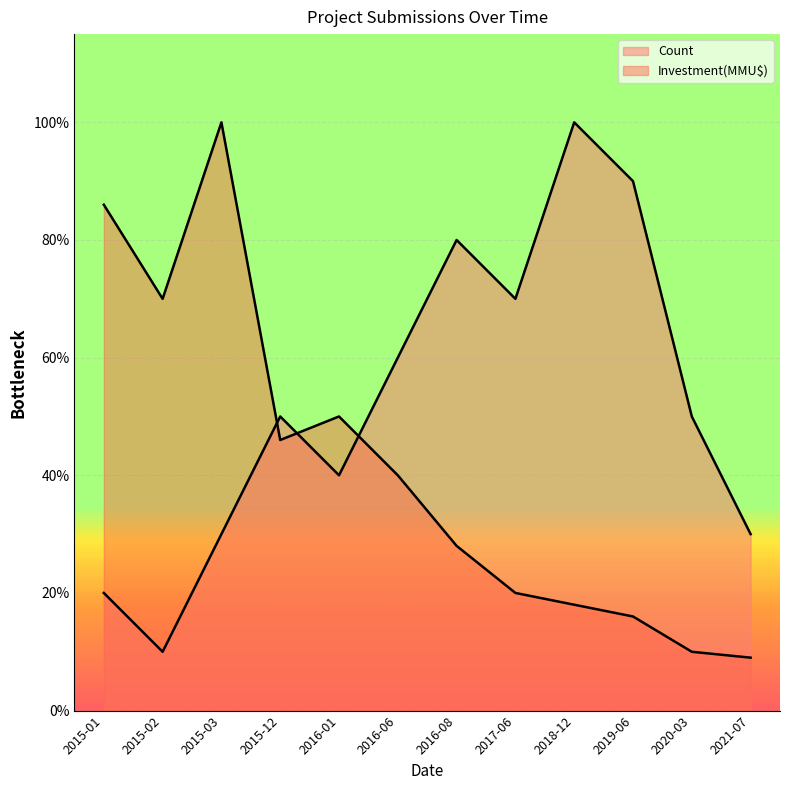

At which label does Count first exceed 5?

2016-06